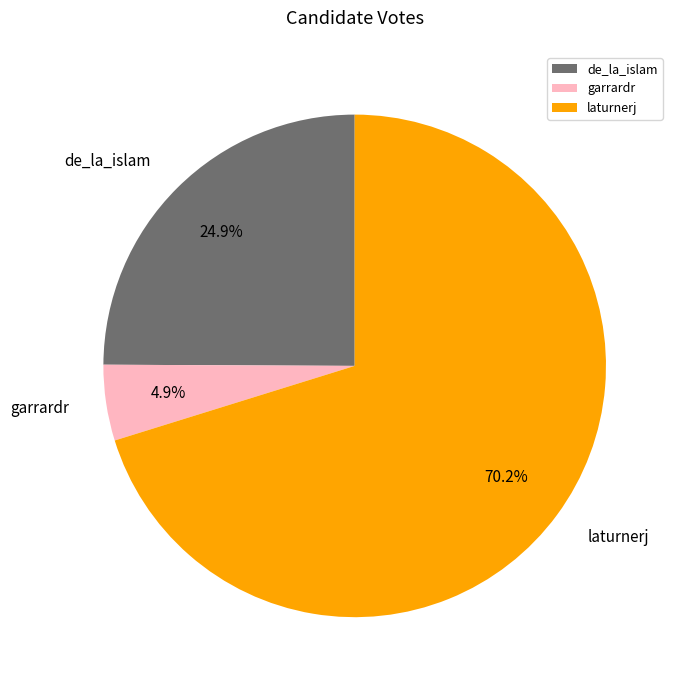

To the nearest percent, what is the difference between the garrardr and de_la_islam slice percentages?

20%